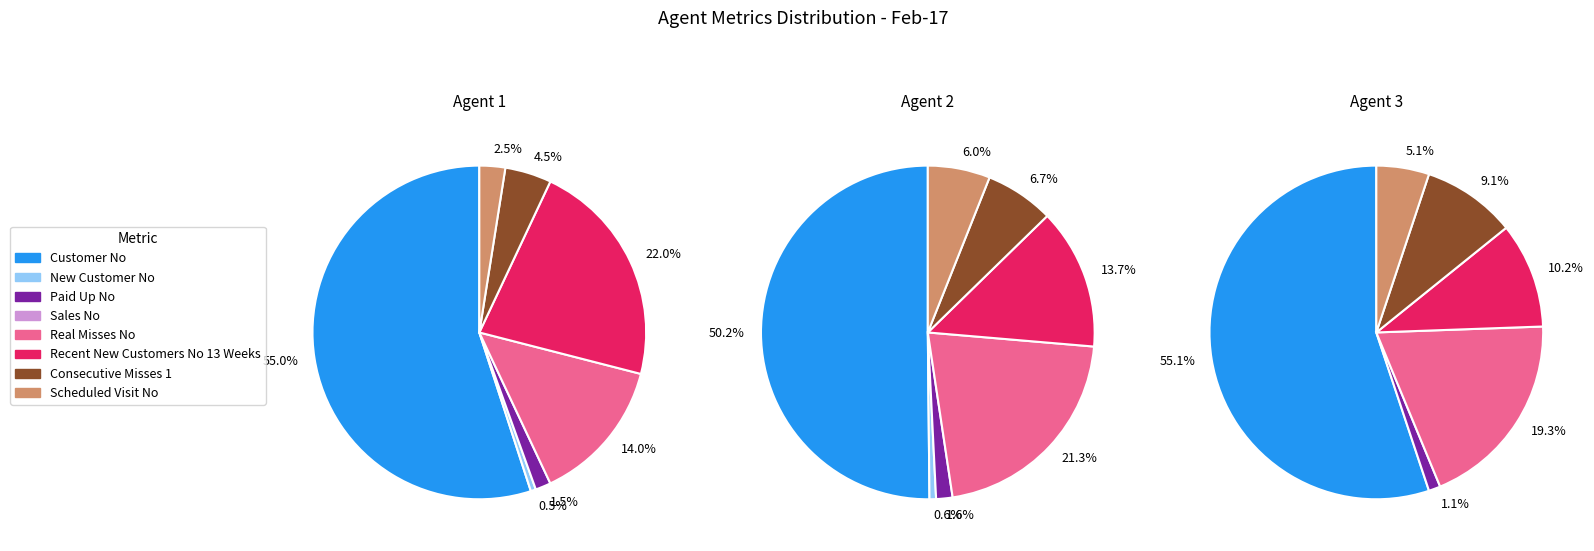

To the nearest percent, what is the combined percentage of Consecutive Misses 1 and Sales No?

4%